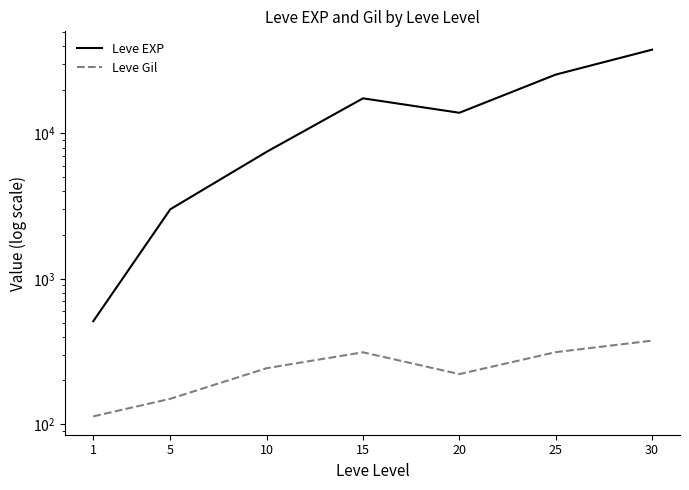

How many interior local valleys does the Leve Gil series have?

1